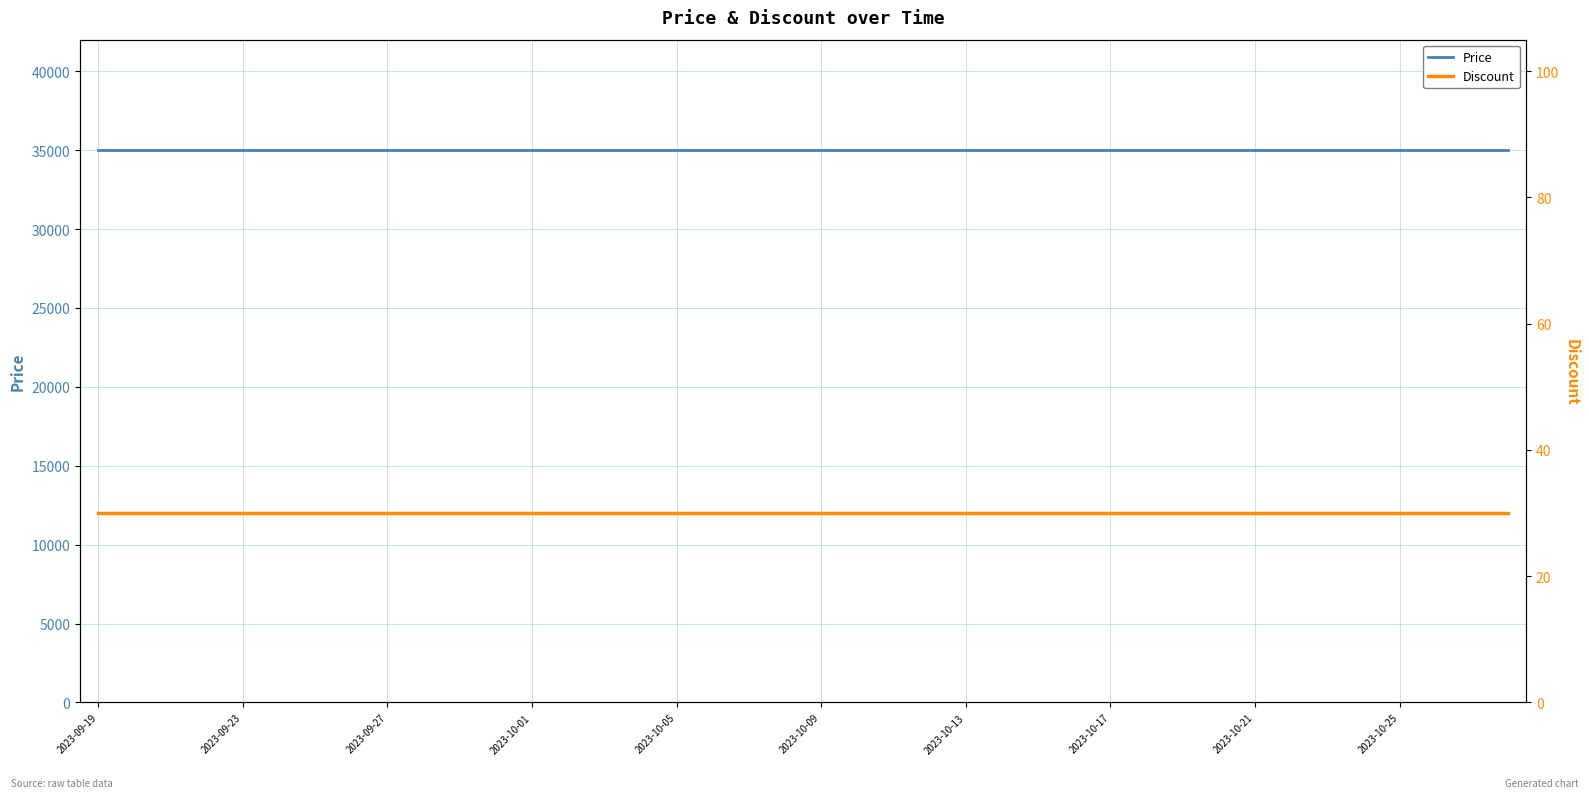

True or false: Discount and Price intersect in this chart.

False